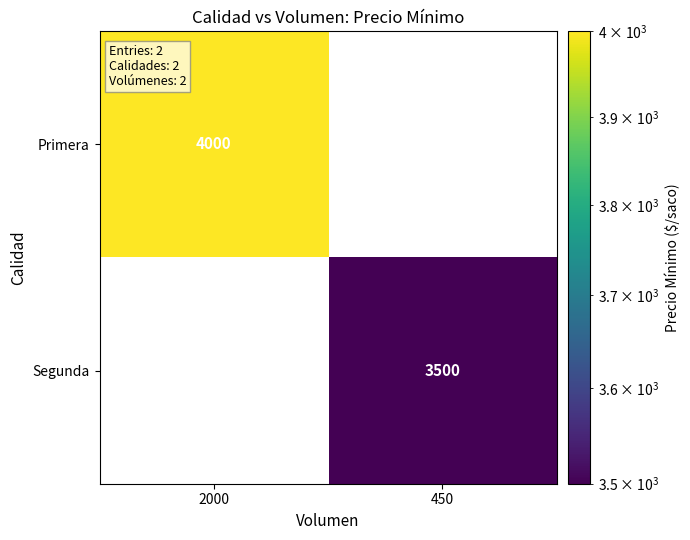

The Segunda series shows 3500 at 450. True or false?

True